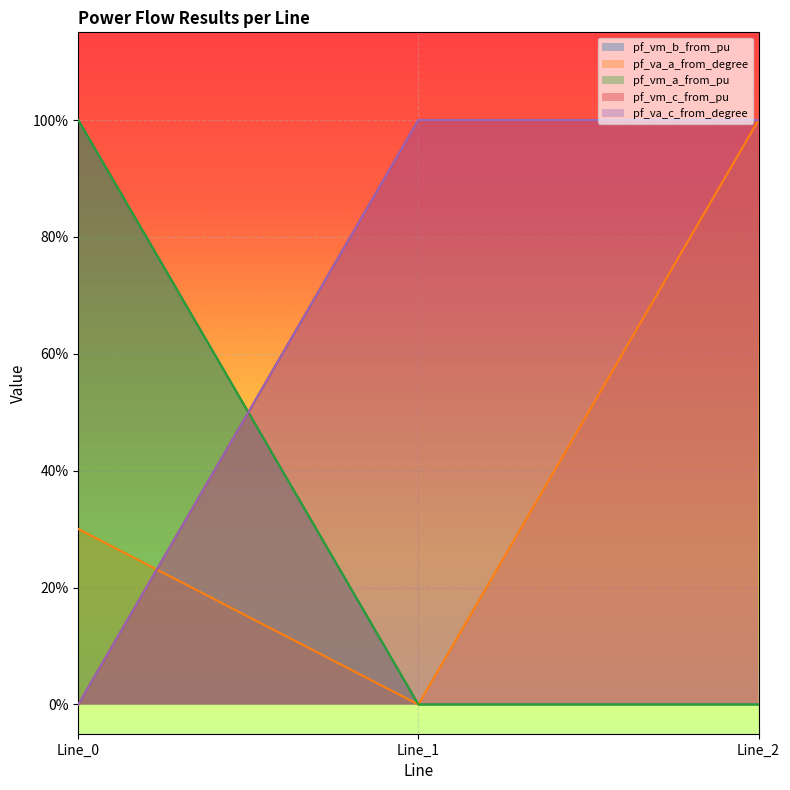

Does the chart display data point markers on the line(s)?

No